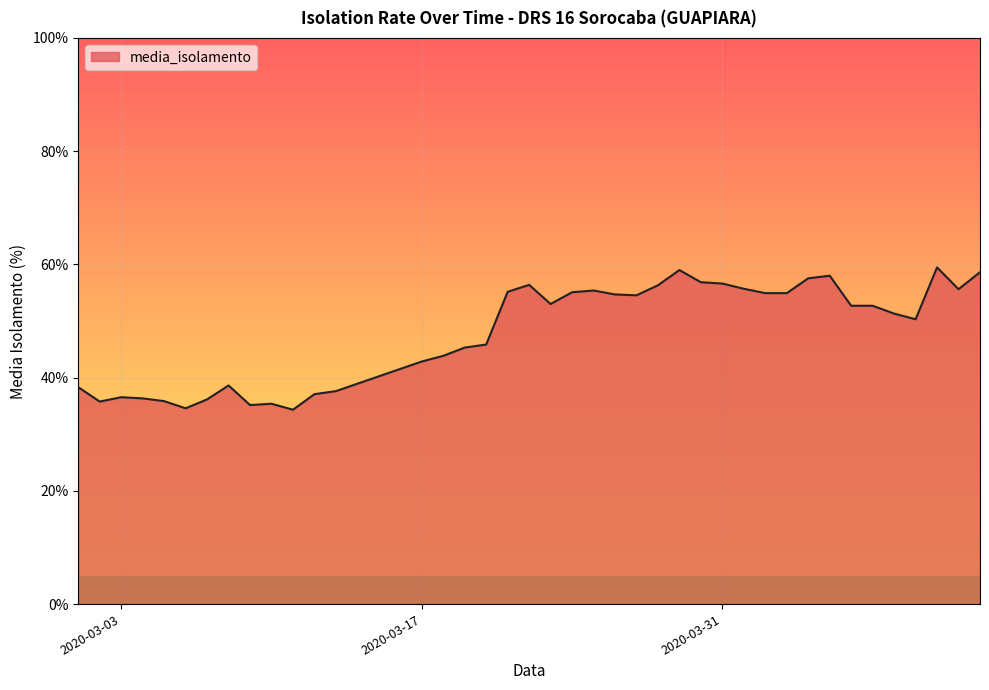

What is the minimum value shown in the chart?

34.3